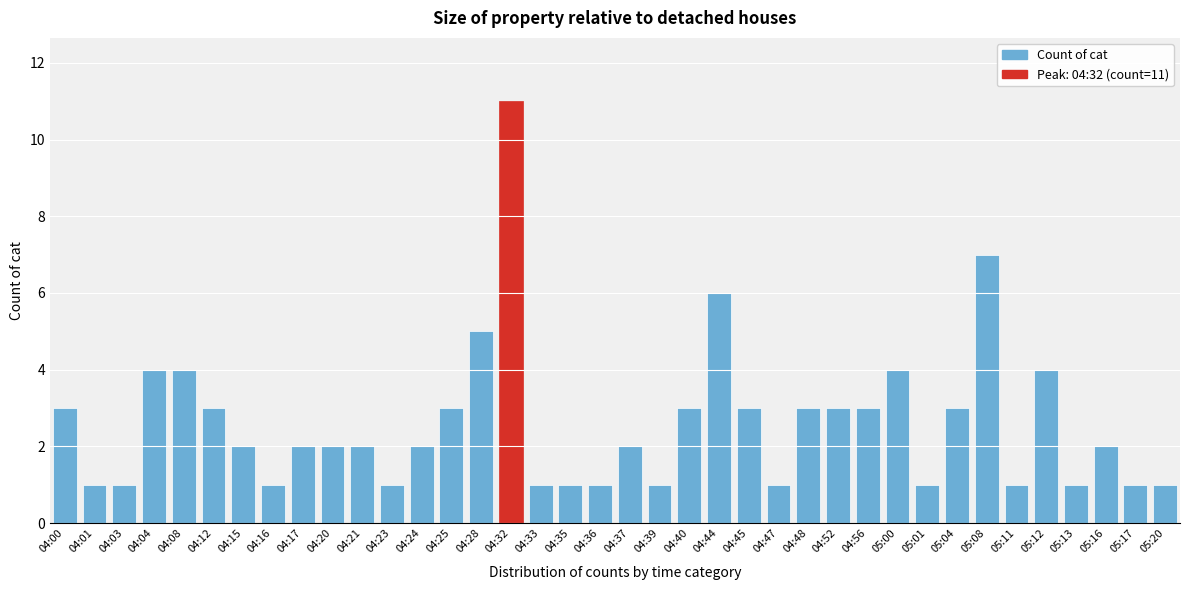

The value at 05:16 is 2. True or false?

True